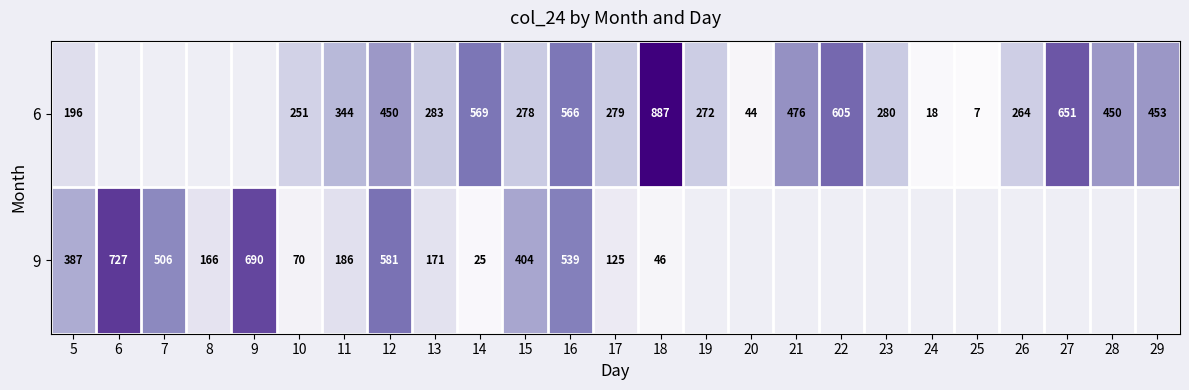

What is the total value across all series at 5?

583